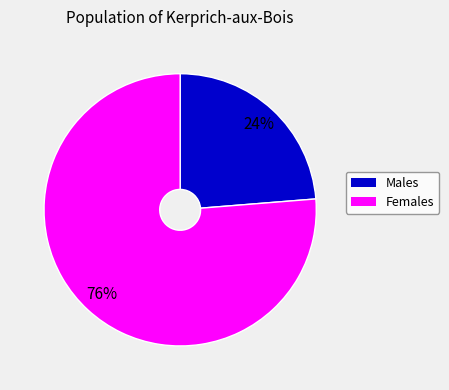

To the nearest percent, what is the average slice percentage?

50%